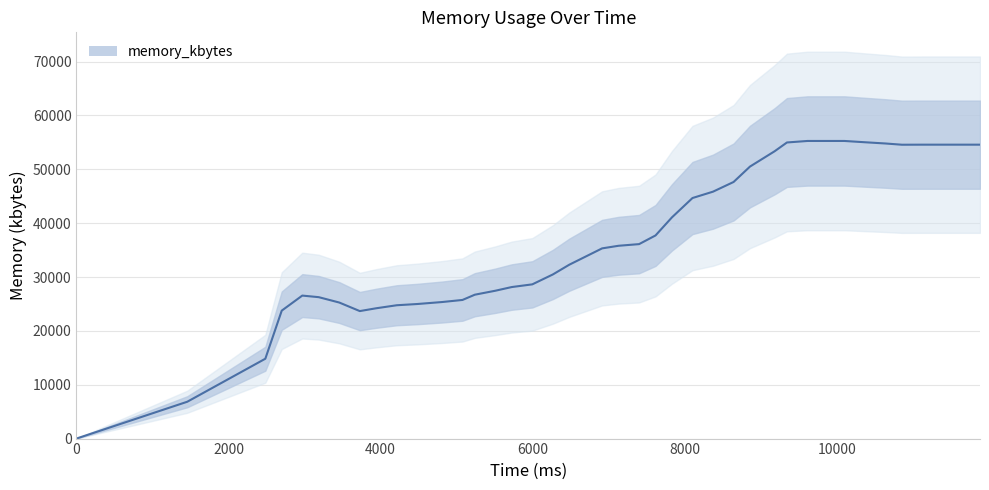

Count the number of categories in the chart.

40